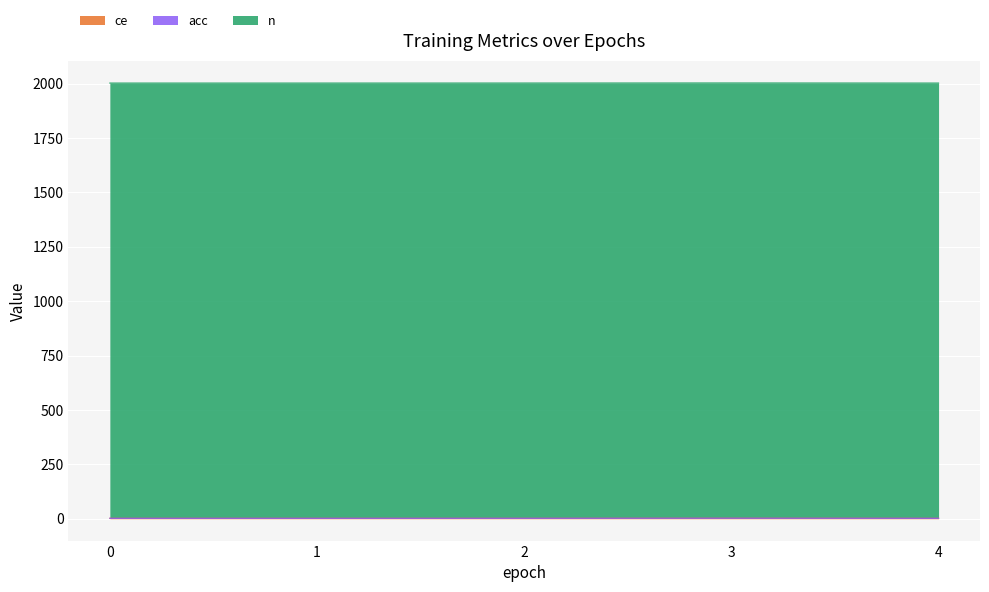

List the series in order of their peak value, lowest first.

acc, ce, n